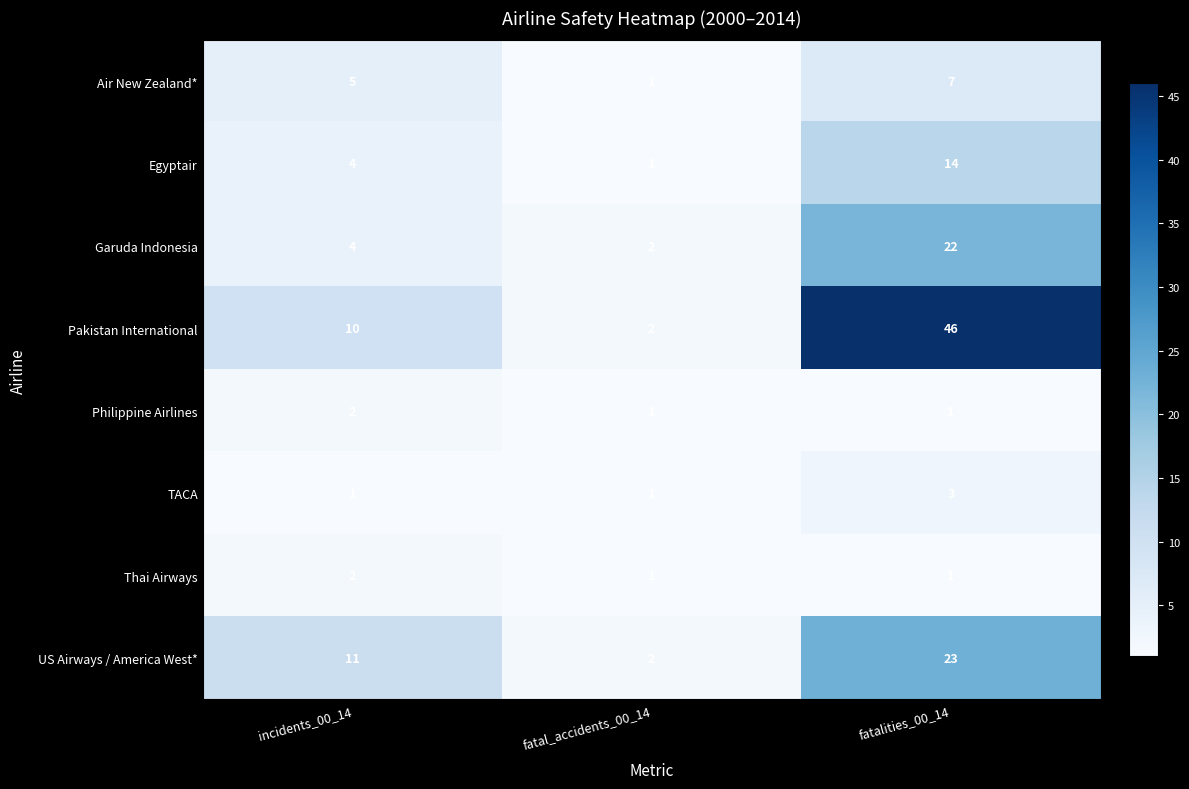

What is the difference between the highest and lowest values at fatalities_00_14?

45